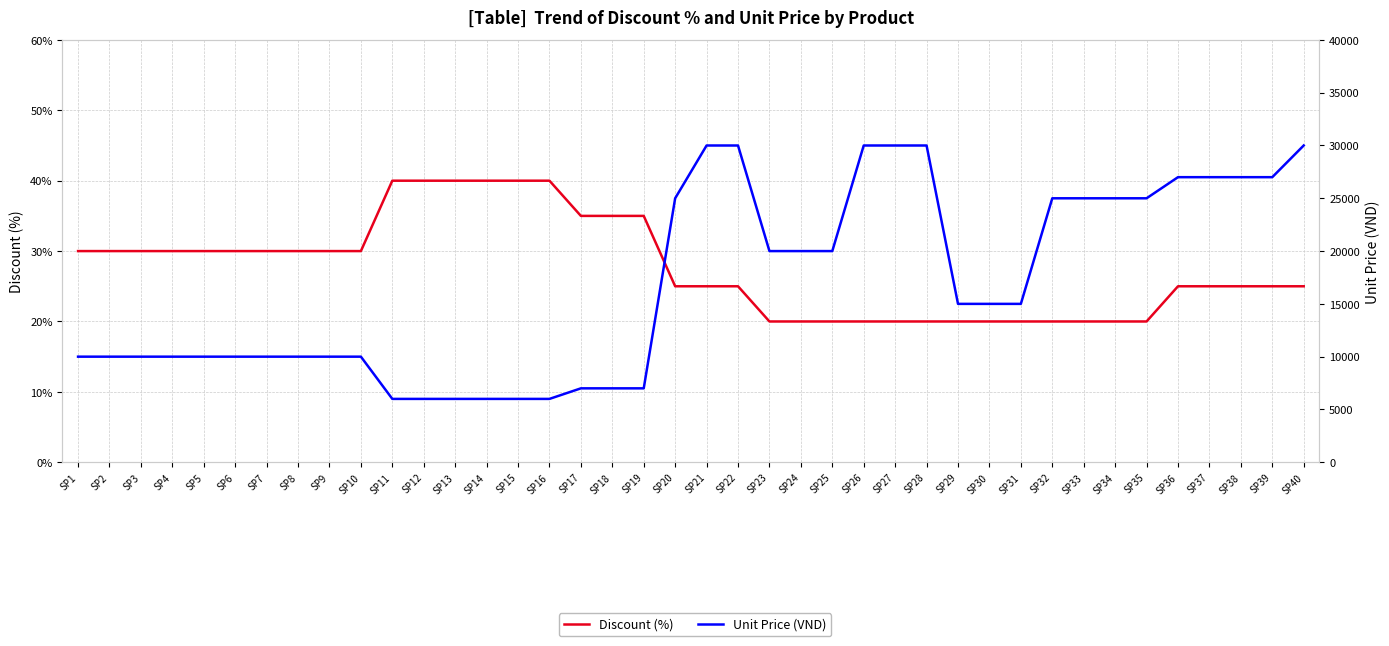

Rank the series by their average value, from highest to lowest.

Unit Price (VND), Discount (%)